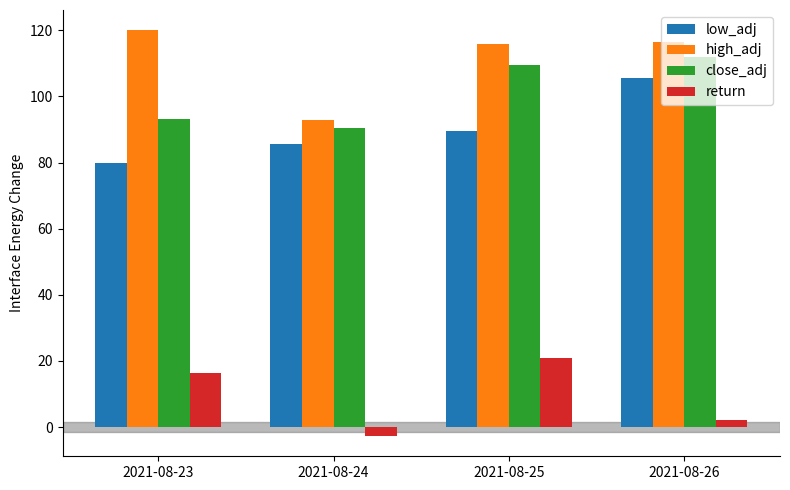

What are all the series names shown in the legend?

low_adj, high_adj, close_adj, return